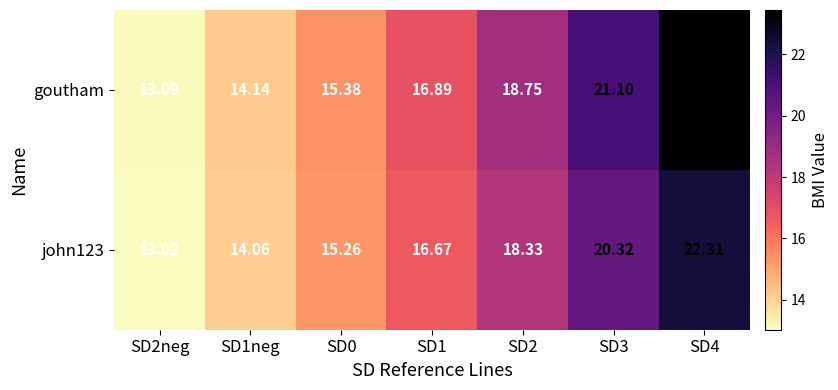

List the series in order of their peak value, highest first.

goutham, john123